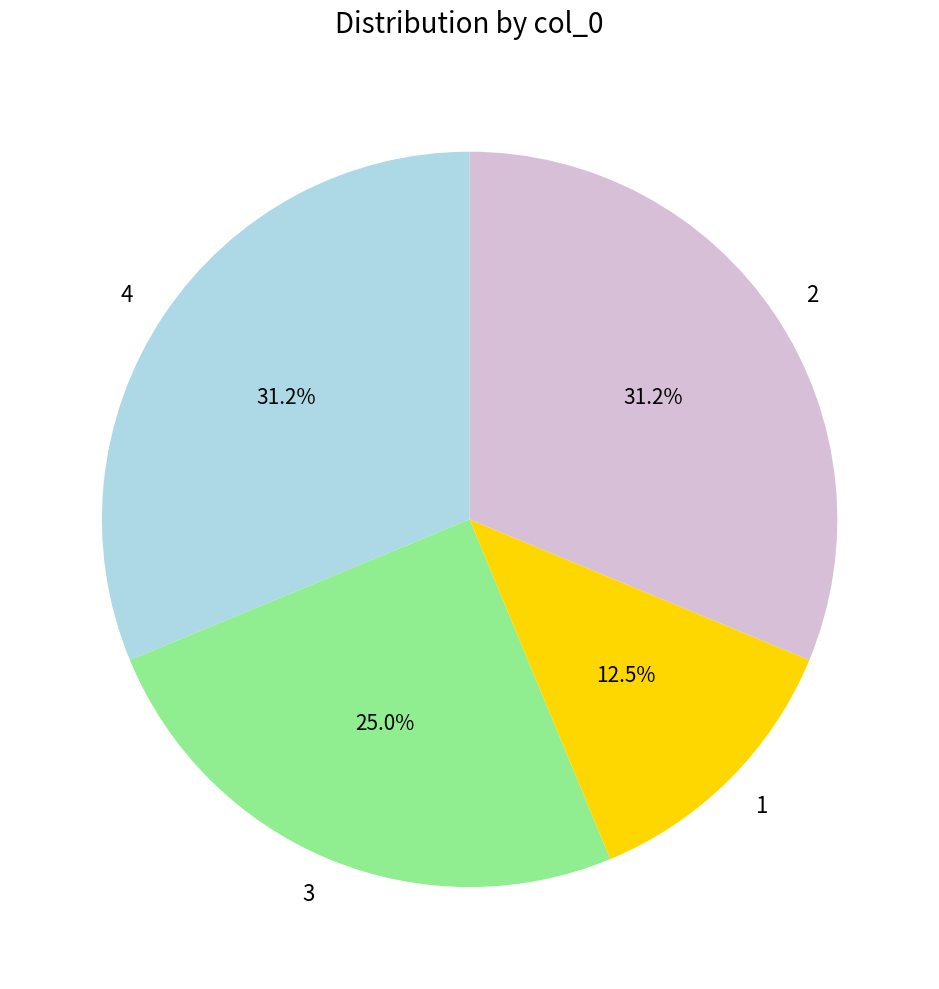

What percentage is the 2 slice, to the nearest percent?

31%